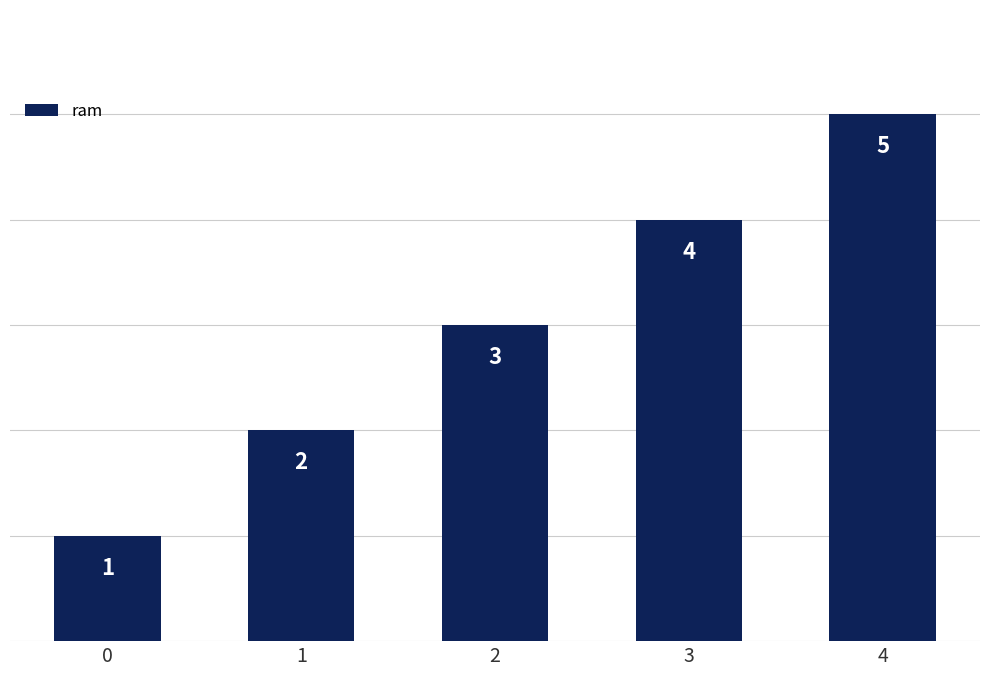

Count the values in the range 2 to 4.

3